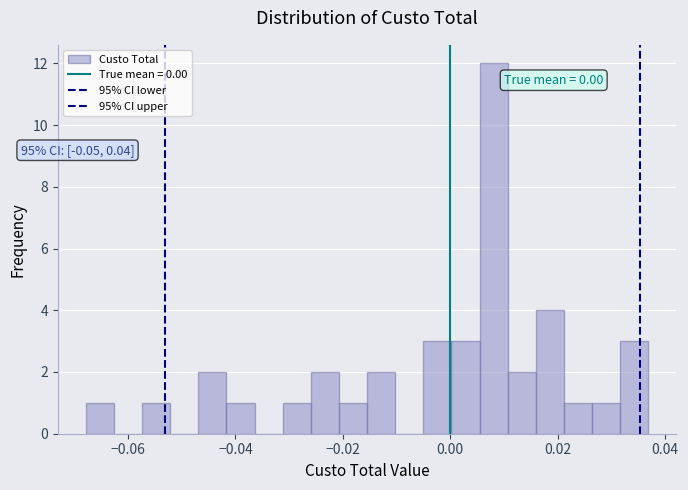

Around what value on the x-axis is the tallest bar? Give the approximate position of its centre, as read against the axis.

0.008